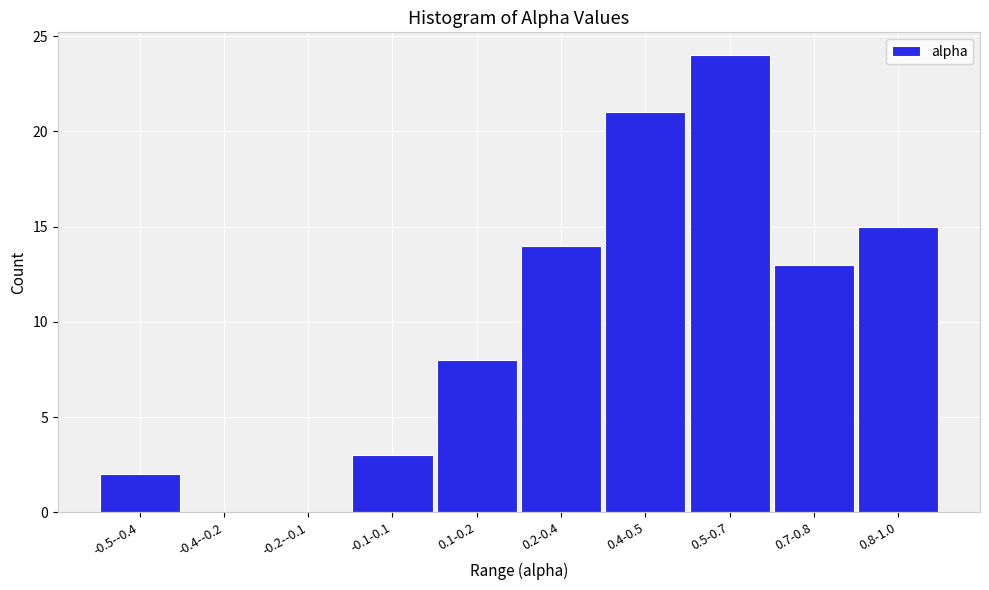

Reading left to right, what are all the values shown in this chart?

-0.5--0.4=2	-0.4--0.2=0	-0.2--0.1=0	-0.1-0.1=3	0.1-0.2=8	0.2-0.4=14	0.4-0.5=21	0.5-0.7=24	0.7-0.8=13	0.8-1.0=15